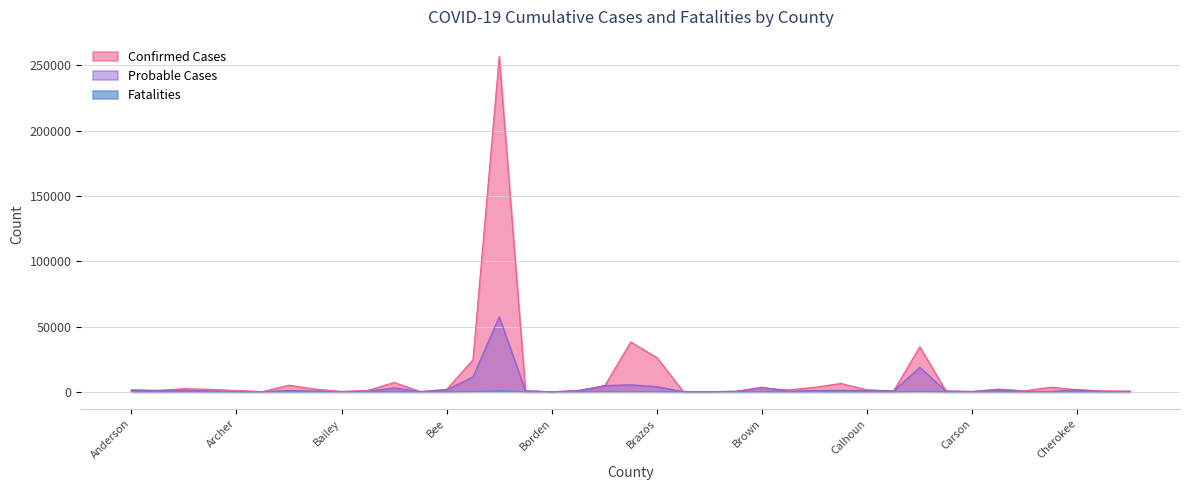

What is the spread (max minus min) of values at Baylor?

156